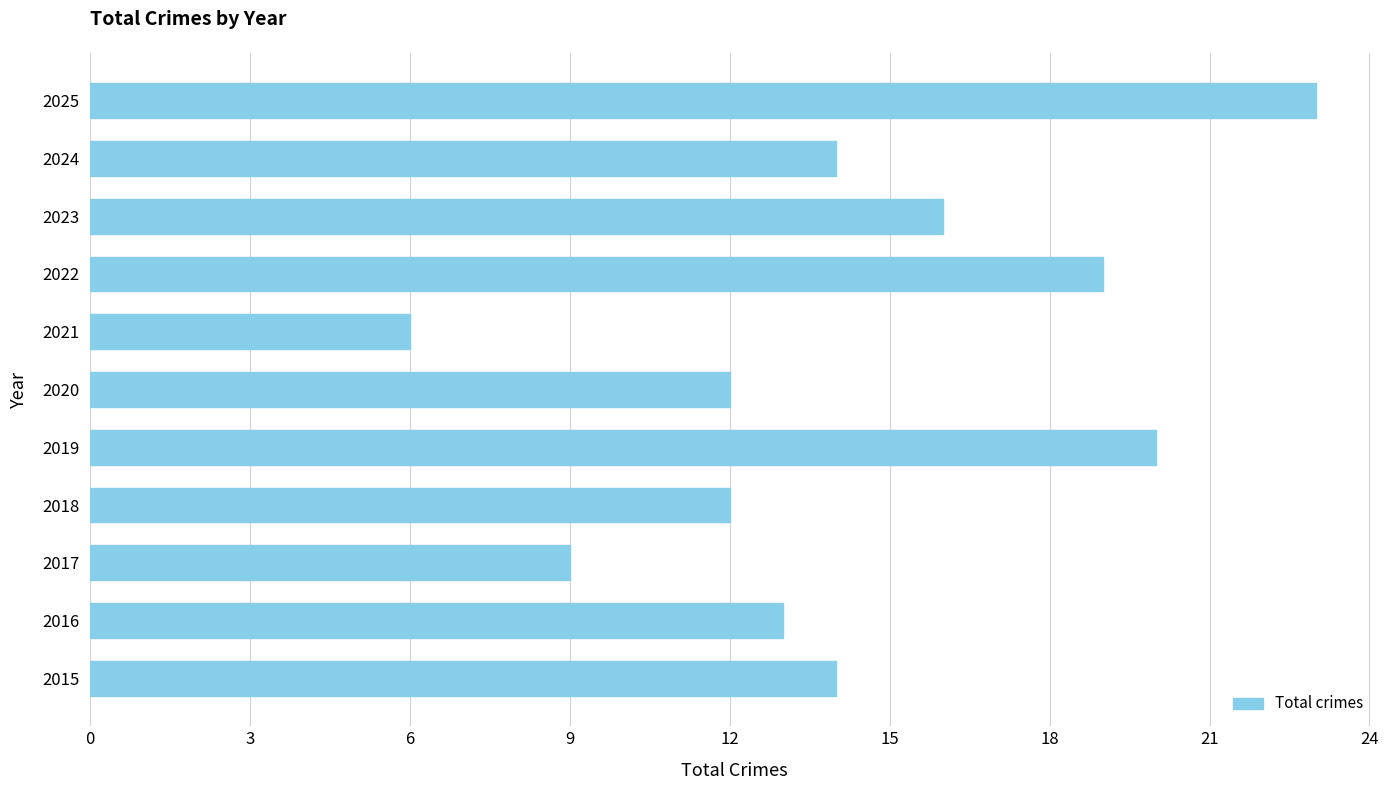

How many bars are there in total?

11